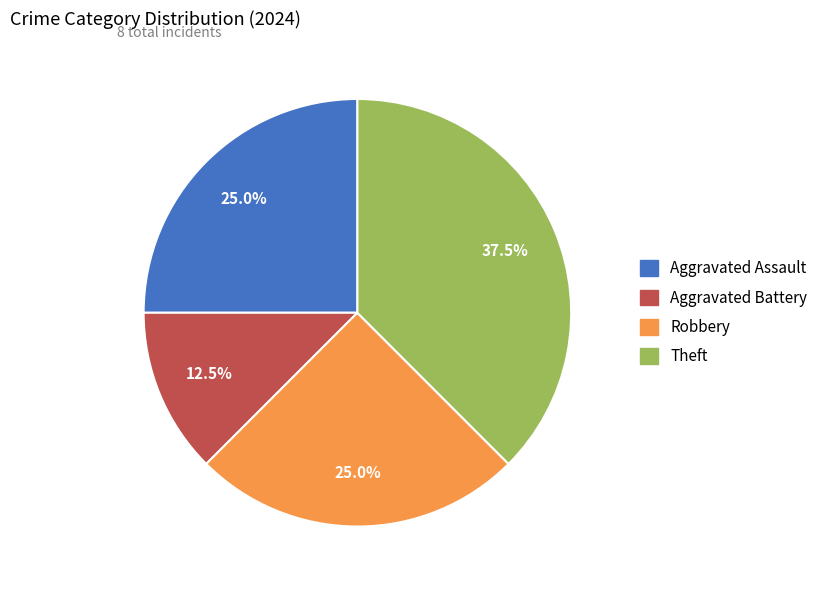

True or false: Aggravated Battery accounts for 23% of the total.

False